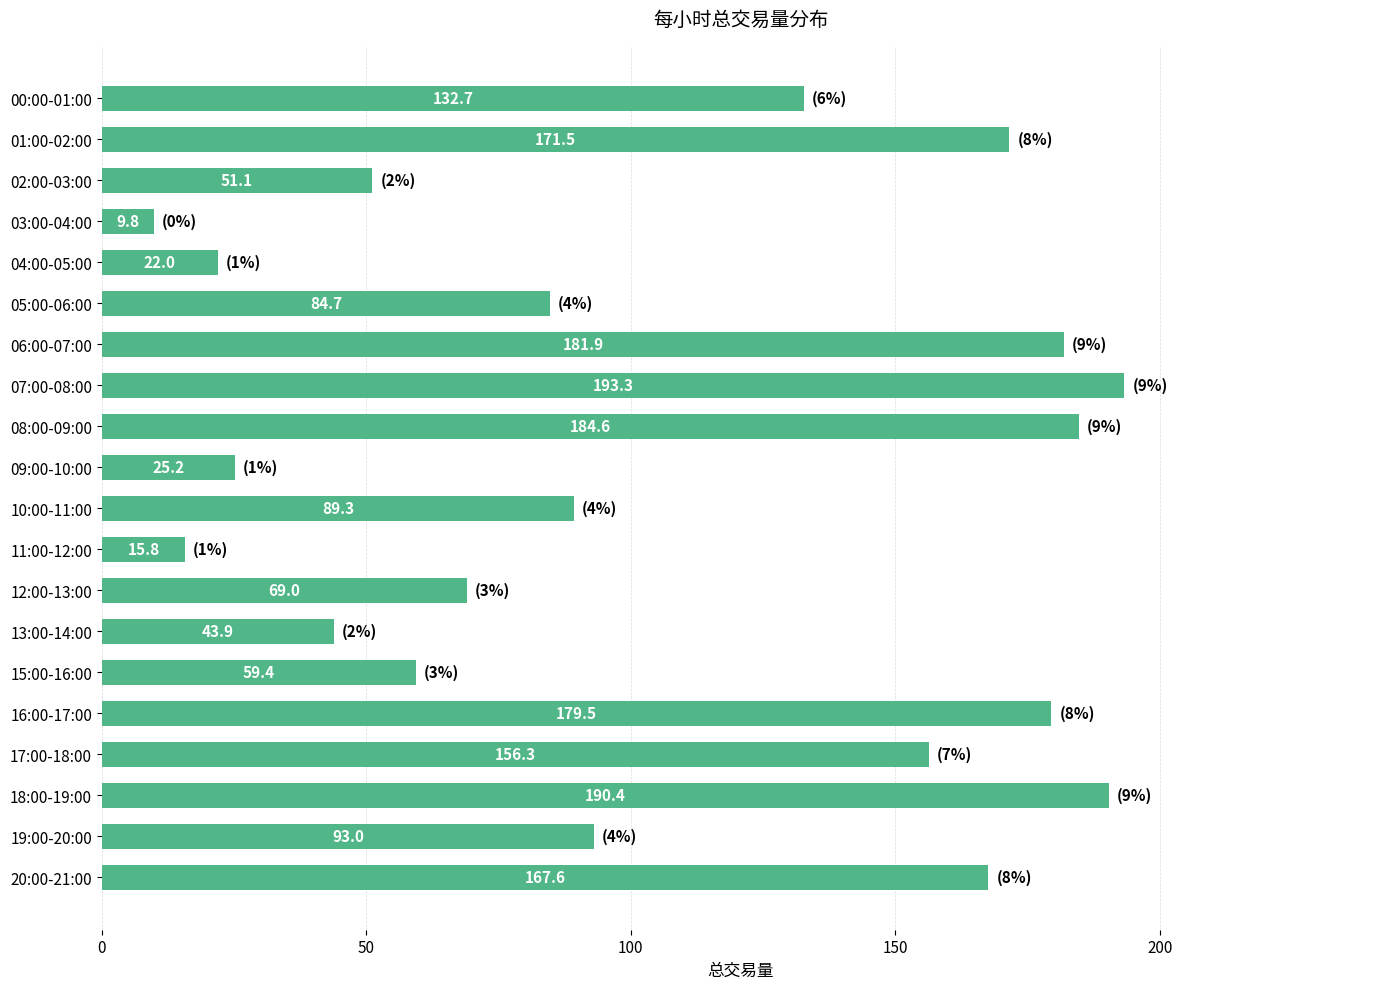

List the labels in order of value, smallest first.

03:00-04:00, 11:00-12:00, 04:00-05:00, 09:00-10:00, 13:00-14:00, 02:00-03:00, 15:00-16:00, 12:00-13:00, 05:00-06:00, 10:00-11:00, 19:00-20:00, 00:00-01:00, 17:00-18:00, 20:00-21:00, 01:00-02:00, 16:00-17:00, 06:00-07:00, 08:00-09:00, 18:00-19:00, 07:00-08:00